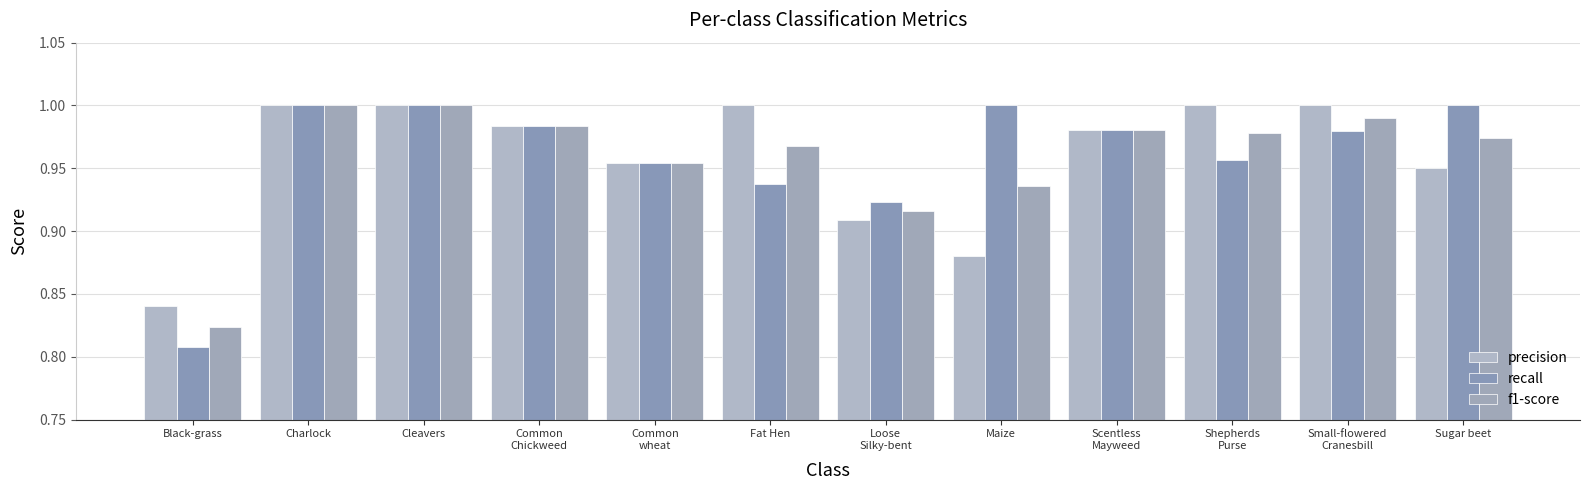

Count the number of categories in the chart.

12